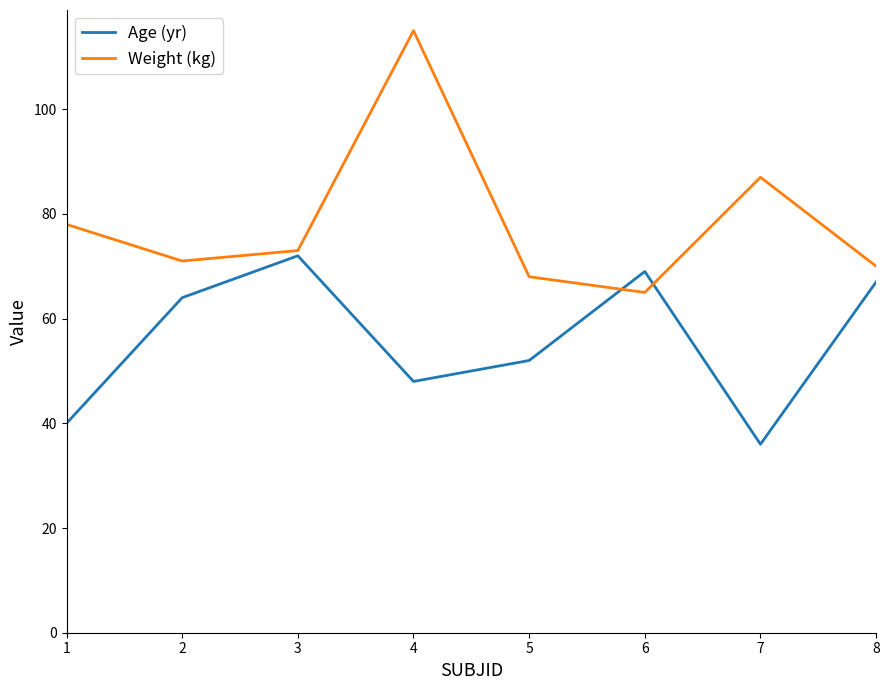

How many intersections are there between Weight (kg) and Age (yr)?

2